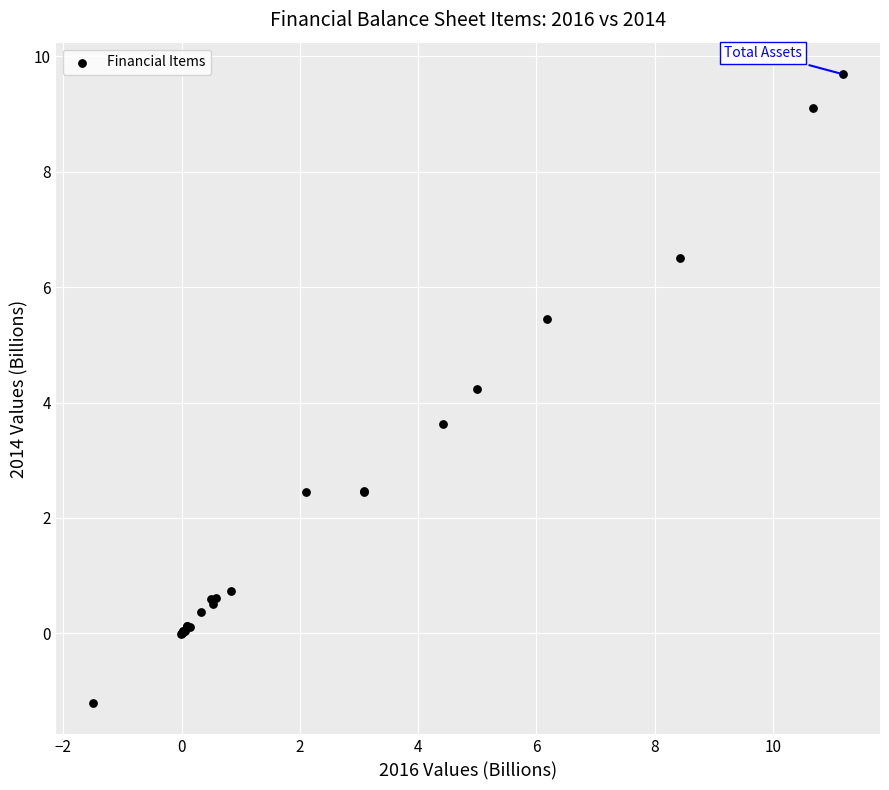

What Y value in the scatter plot is closest to 4?

4.2